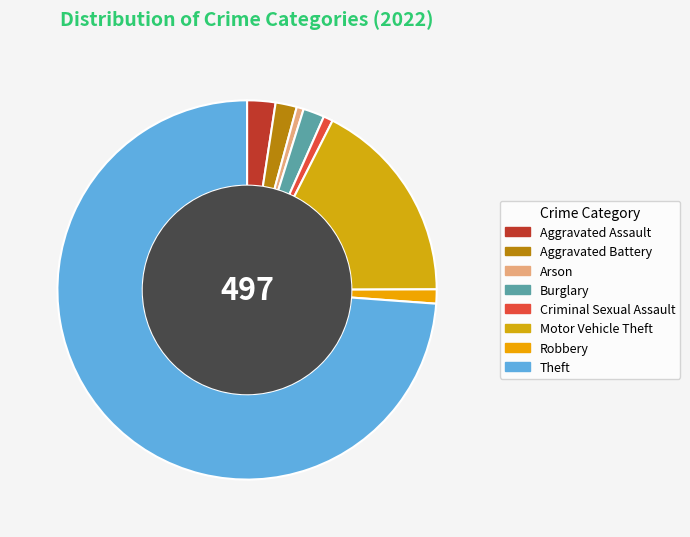

Which slice is the smallest?

Arson